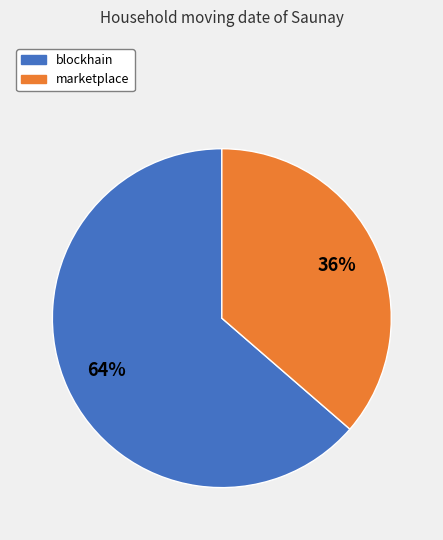

Which has a higher value, marketplace or blockhain?

blockhain